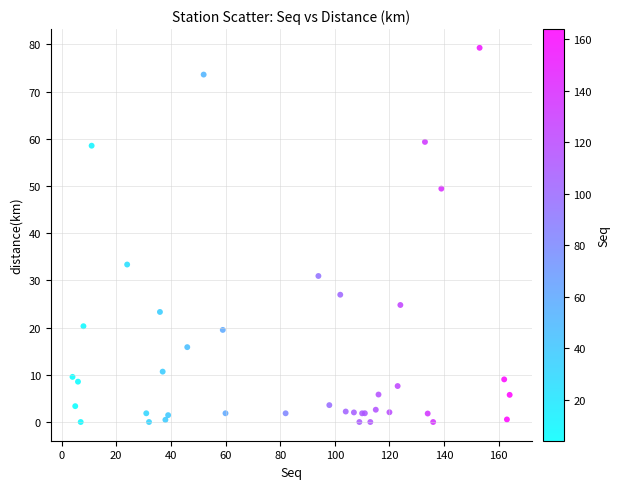

What Y value in the scatter plot is closest to 39?

33.4